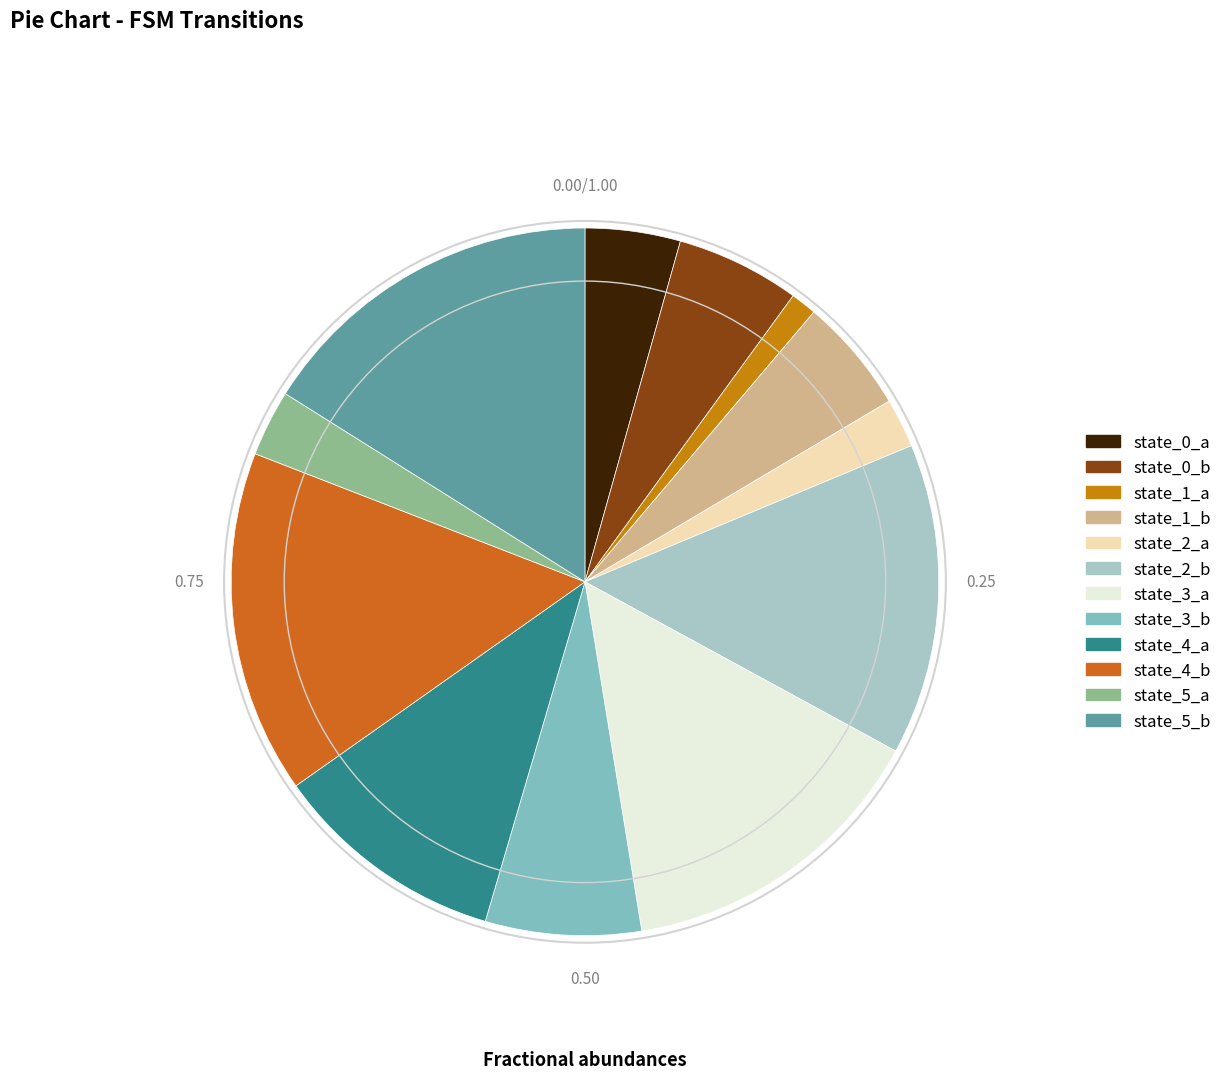

Which slice is the smallest?

state_1_a